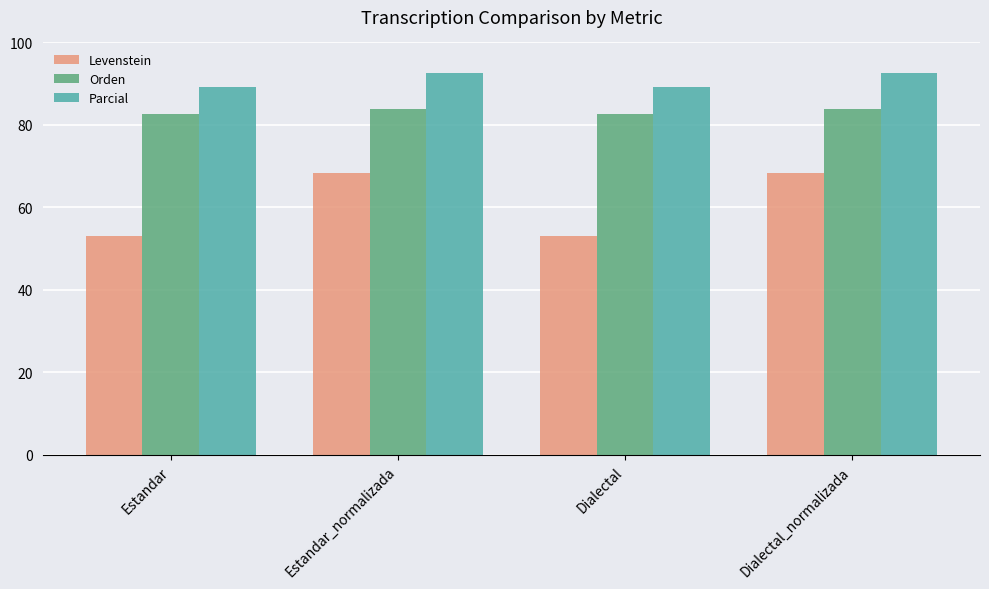

What is the smallest value displayed?

53.2